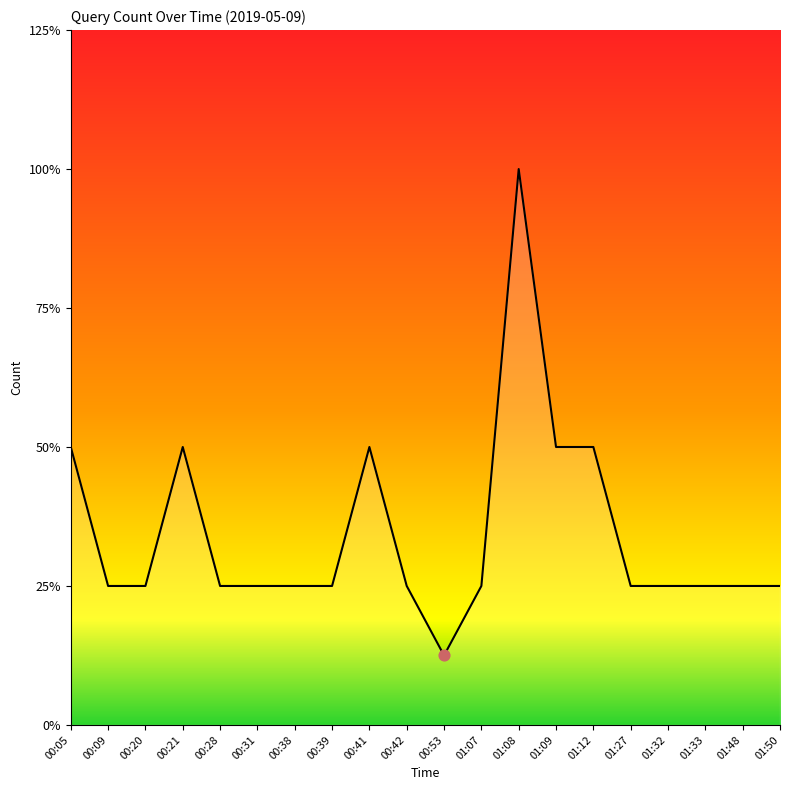

Is this an area chart (filled region under the line)?

Yes